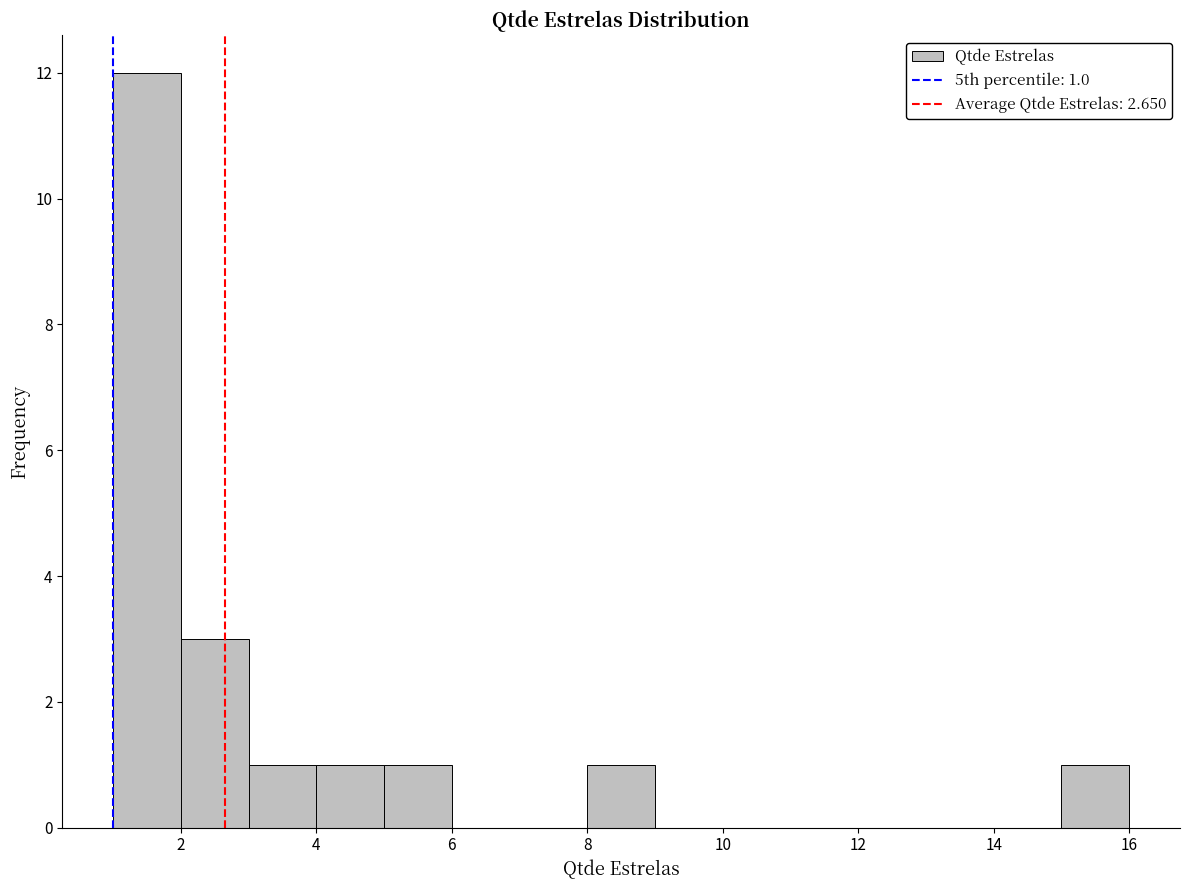

Over which range of the x-axis is the bar tallest?

1 to 2